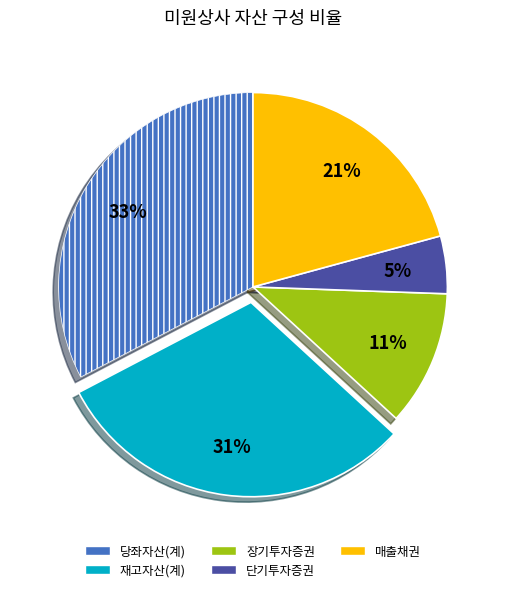

Is it true that 장기투자증권 is 25% of the pie?

False